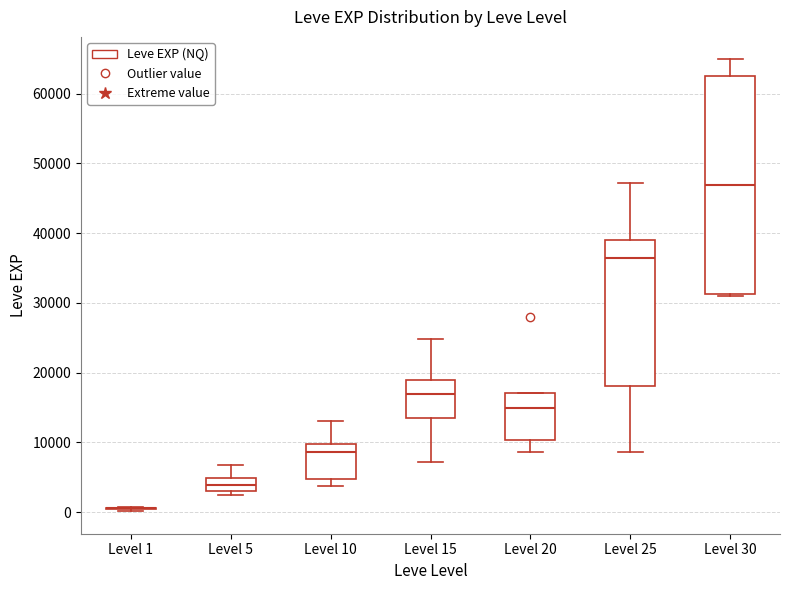

Reading left to right, read every box against the y-axis: the position of its median line, the range the box covers, and the ends of its whiskers. The values are not printed on the chart, so give them approximately, as read against the axis.

Level 1: box collapsed to a line at 1000, whiskers 0 to 1000
Level 5: median 4000, box 3000 to 5000, whiskers 2000 to 7000
Level 10: median 9000, box 5000 to 10000, whiskers 4000 to 13000
Level 15: median 17000, box 14000 to 19000, whiskers 7000 to 25000
Level 20: median 15000, box 10000 to 17000, whiskers 9000 to 17000
Level 25: median 36000, box 18000 to 39000, whiskers 9000 to 47000
Level 30: median 47000, box 31000 to 63000, whiskers 31000 to 65000